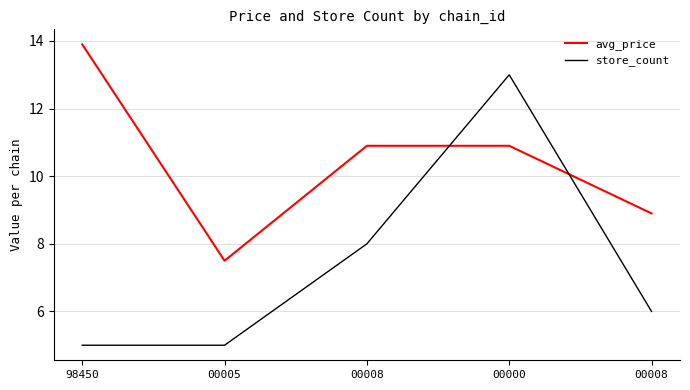

What are all the series names shown in the legend?

avg_price, store_count